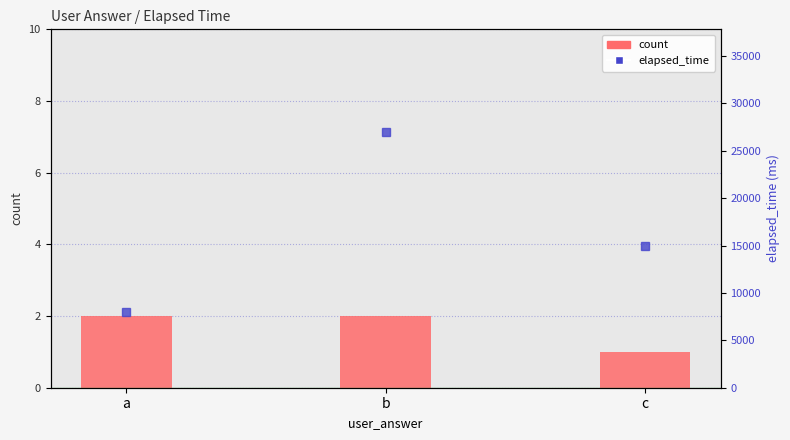

What is the difference between the highest and lowest values at c?

14999